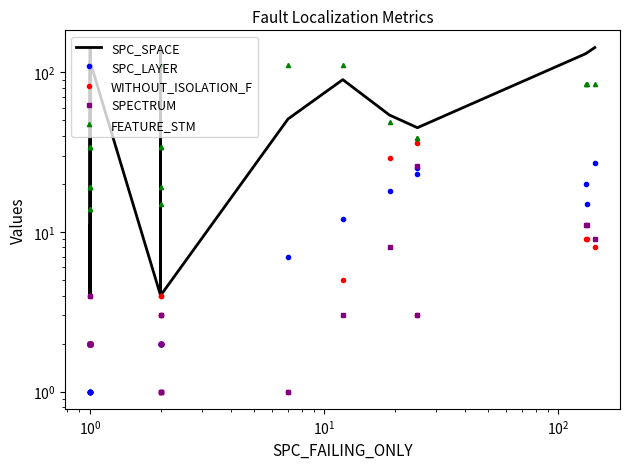

What is the highest value of the SPC_SPACE series?

143